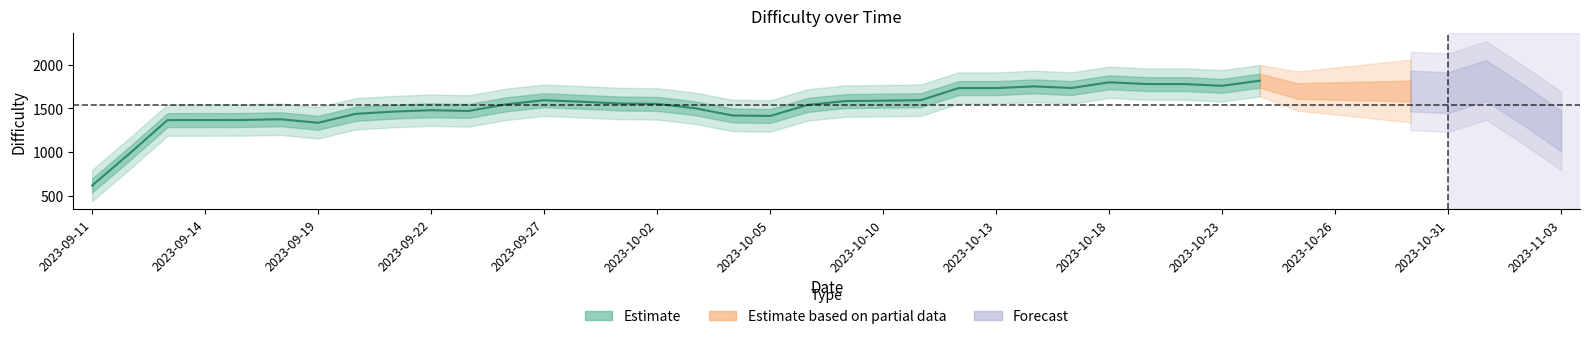

What is the average value?

1591